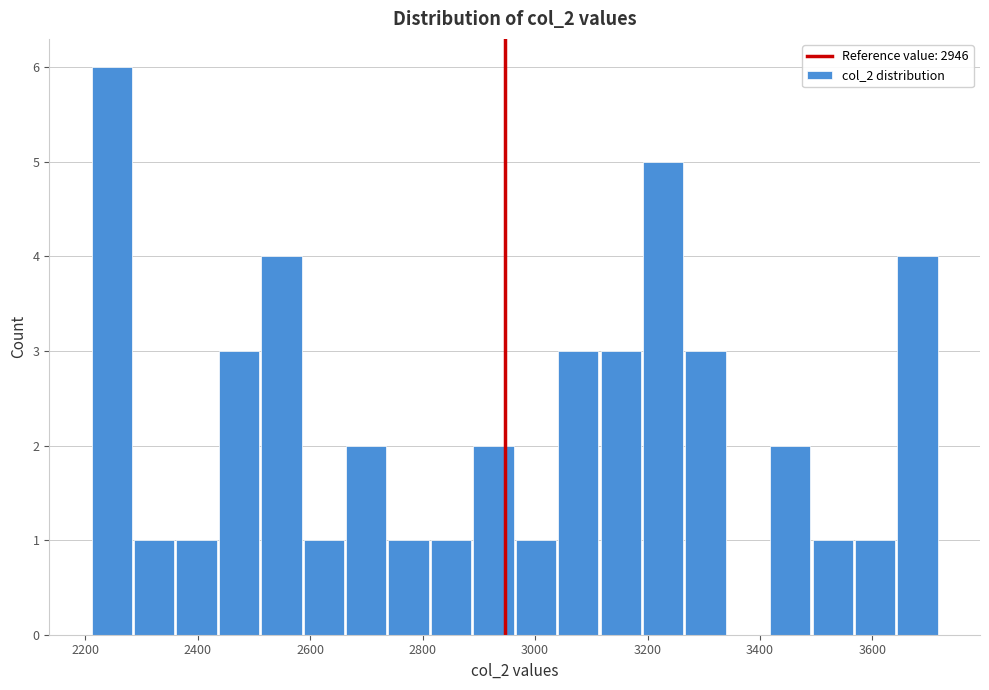

Read against the x-axis, roughly where is the centre of the tallest bar?

2240